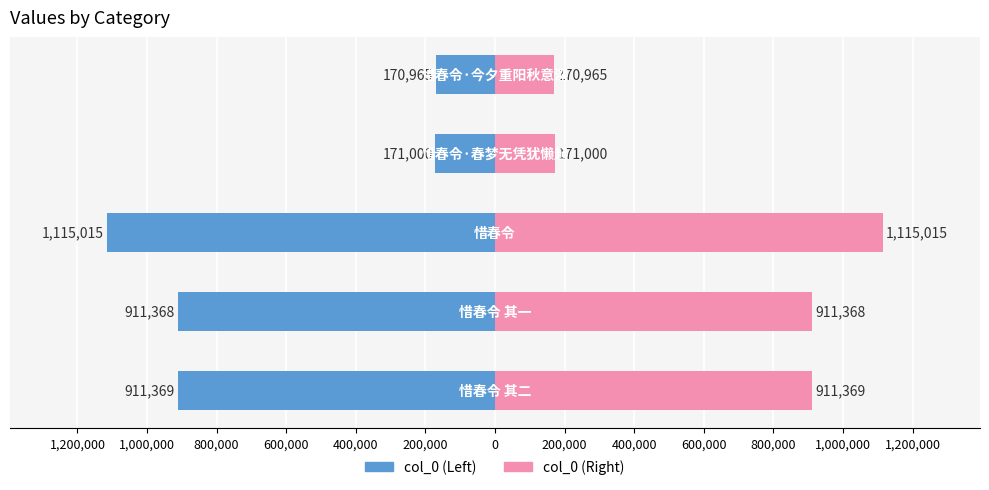

Between 600,000 and 400,000, which series saw the biggest shift?

col_0 (Left)